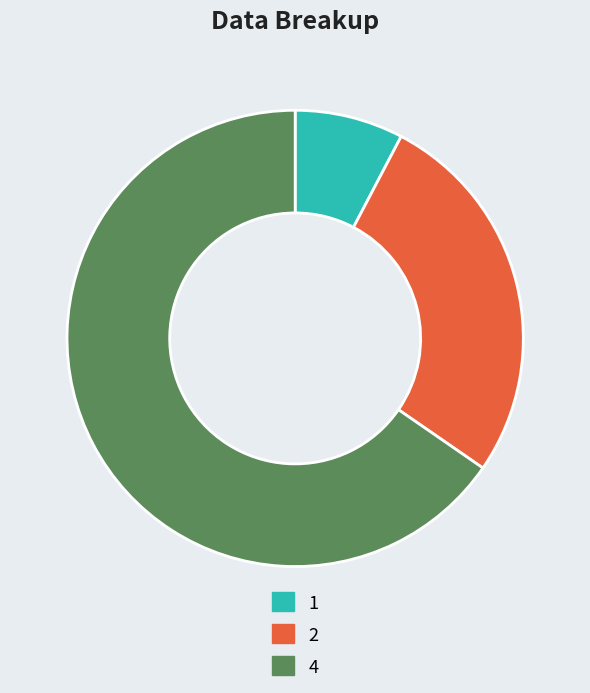

Do 1 and 2 together represent more than half of the pie?

No